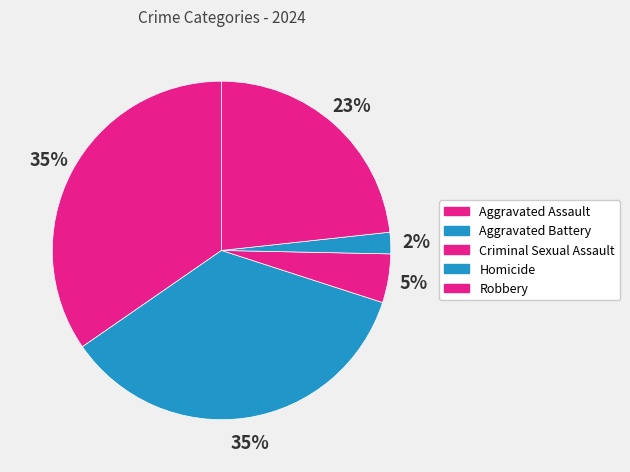

Is there a majority slice in this chart?

No